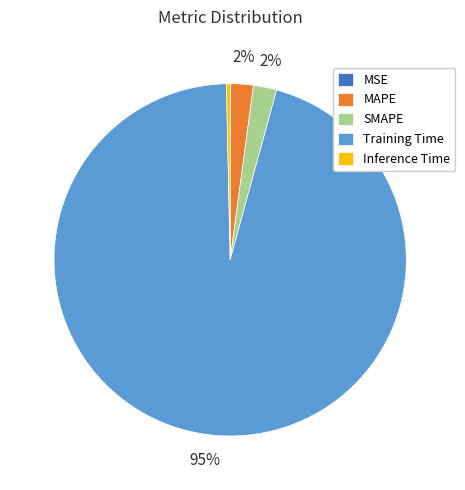

Which slice is the largest?

Training Time